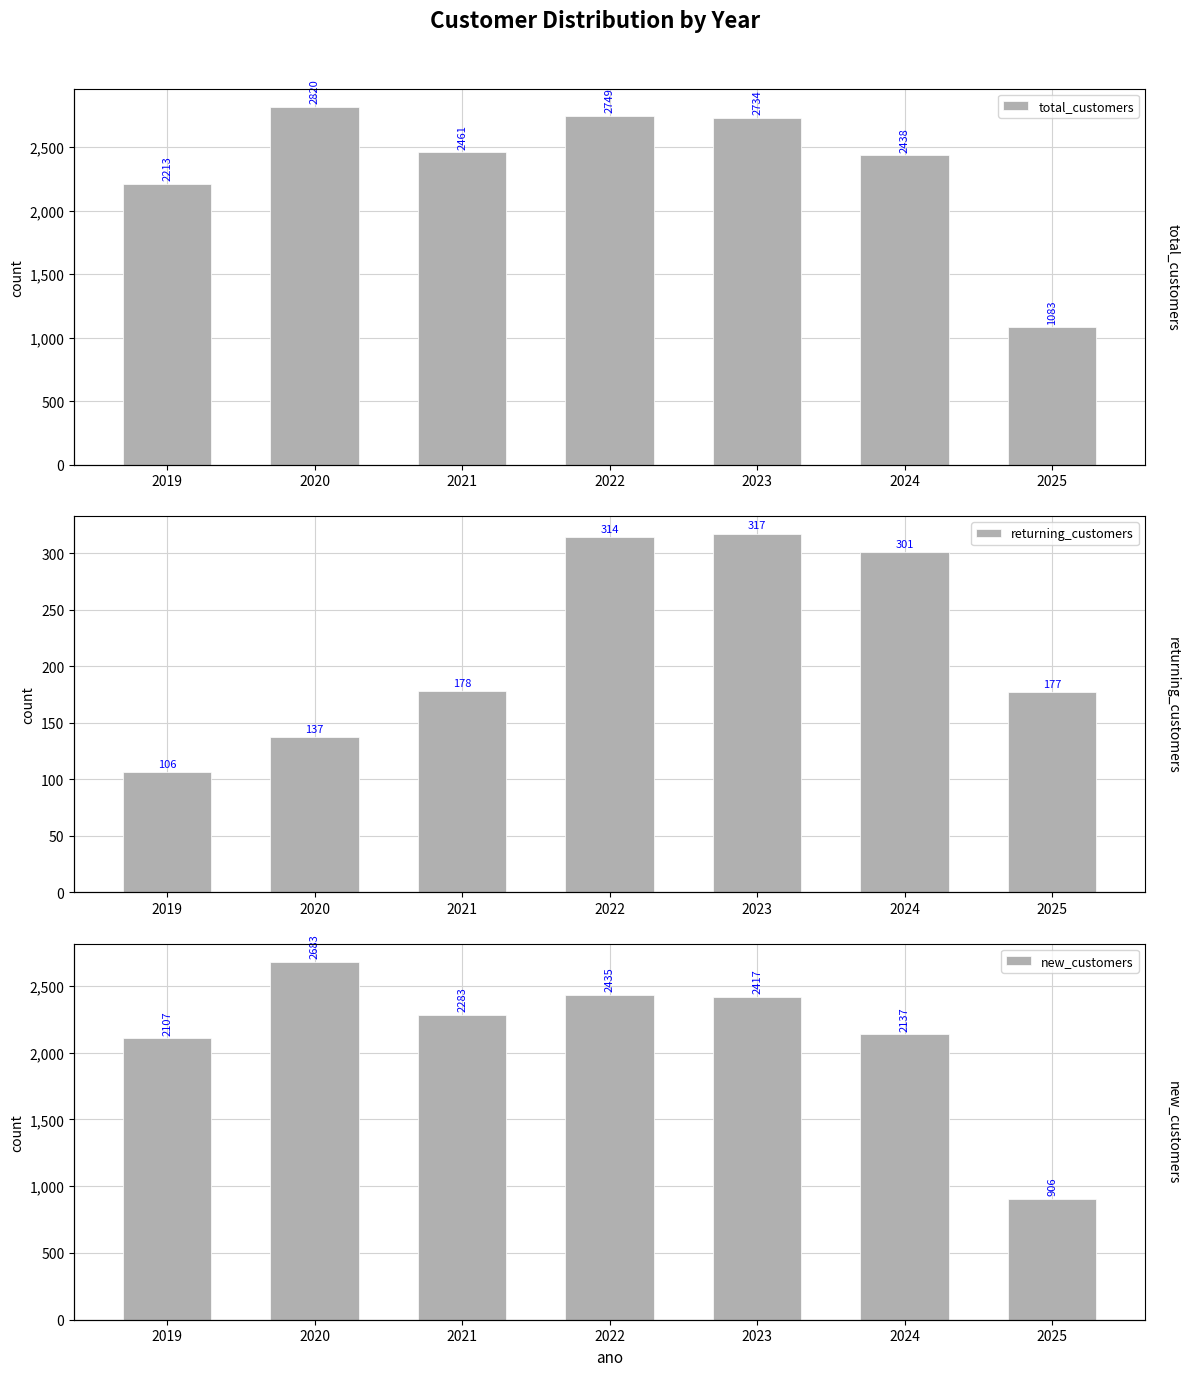

What is the total value across all series at 2020?

5640